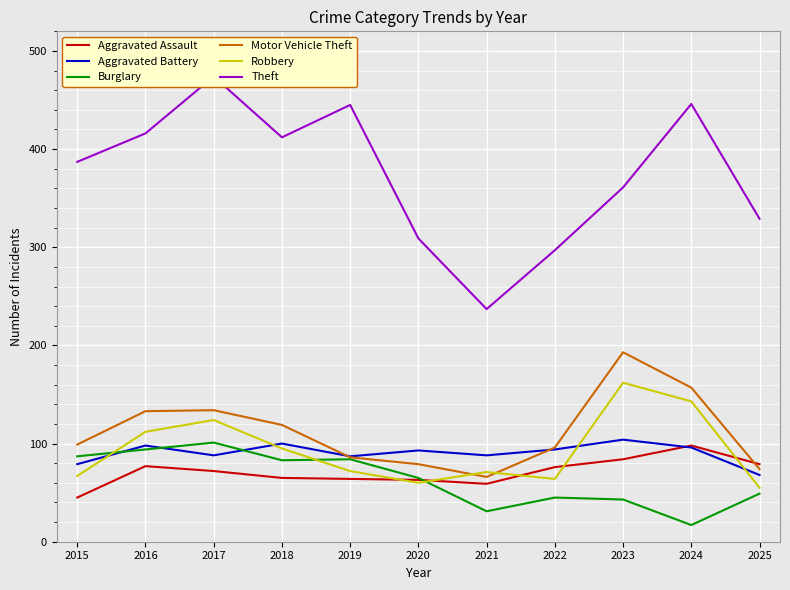

At how many categories does at least one series exceed 230?

11